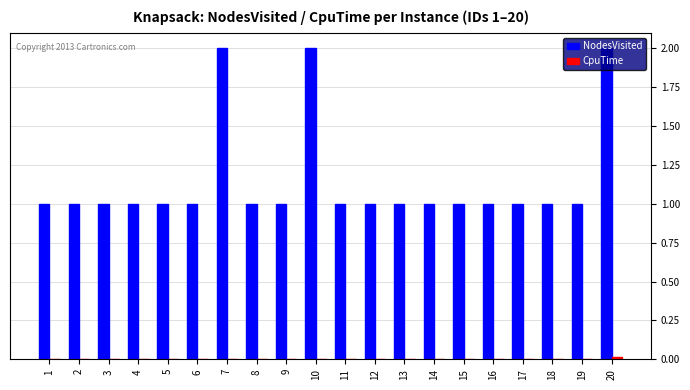

What is the maximum value shown in the chart?

2.0